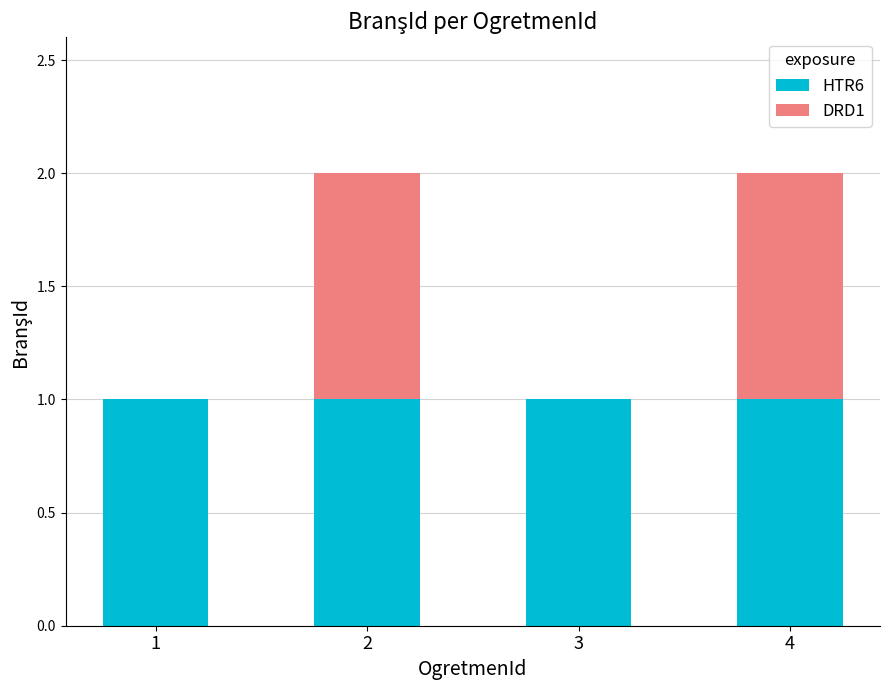

Reading right to left, transcribe the values for HTR6.

4=1	3=1	2=1	1=1